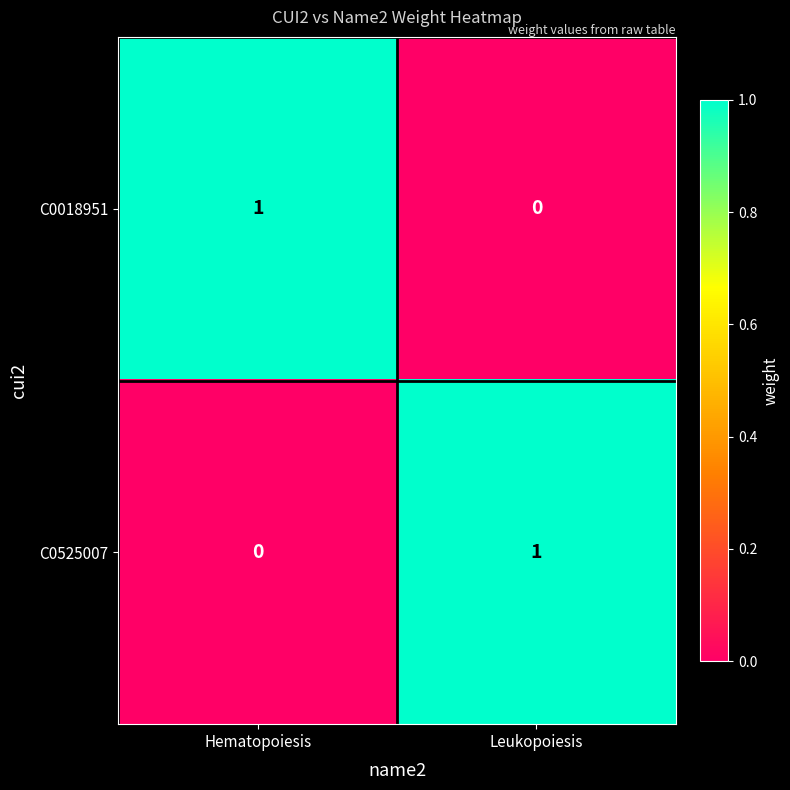

Rank the categories by C0018951 value from lowest to highest.

Leukopoiesis, Hematopoiesis